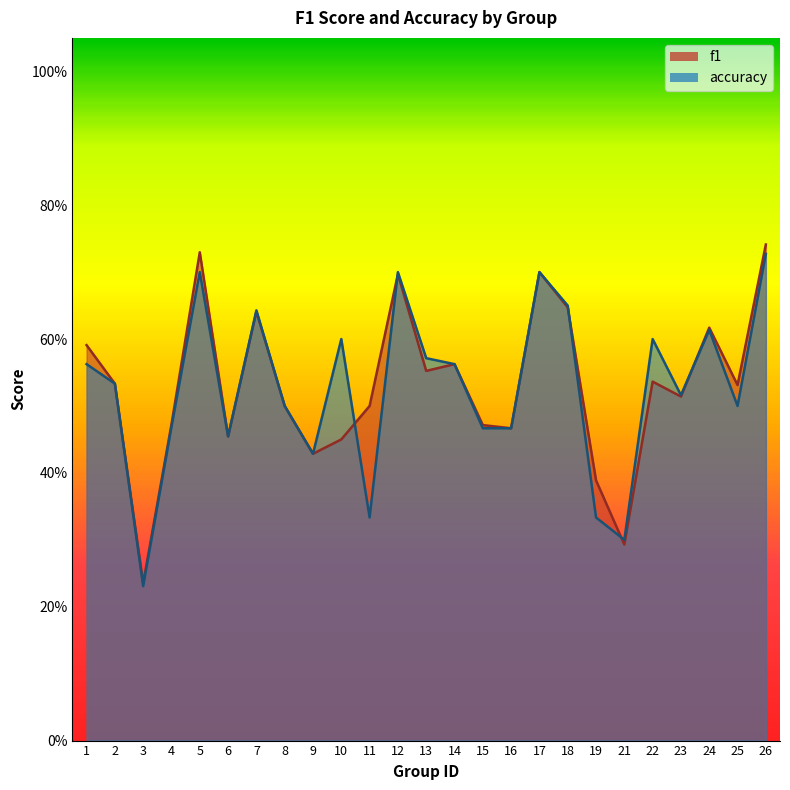

True or false: accuracy and f1 intersect in this chart.

True